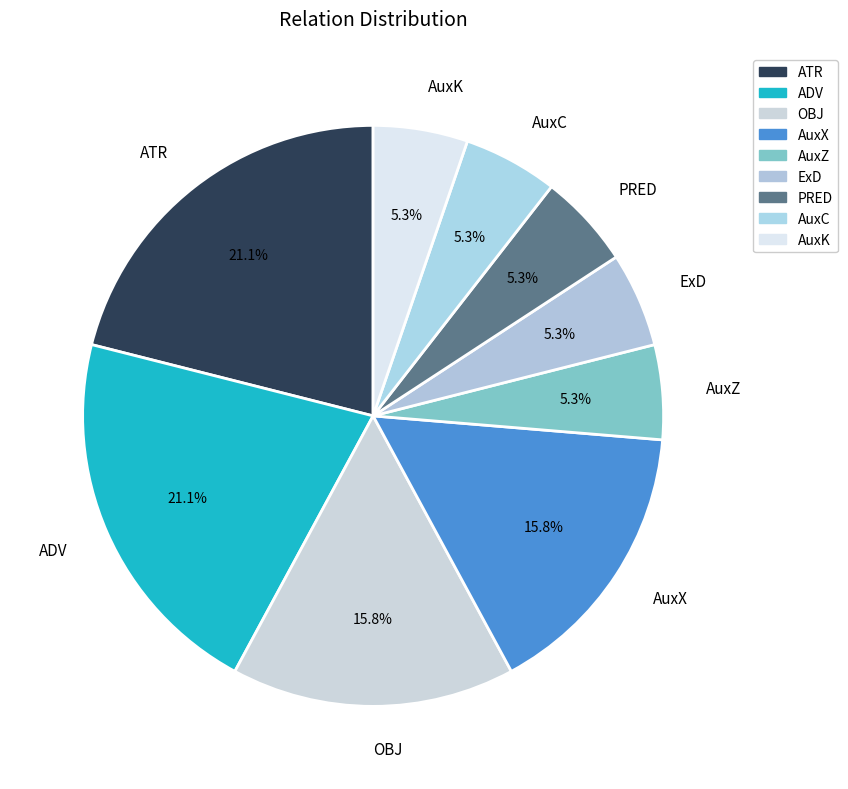

Do PRED and AuxK together represent more than half of the pie?

No